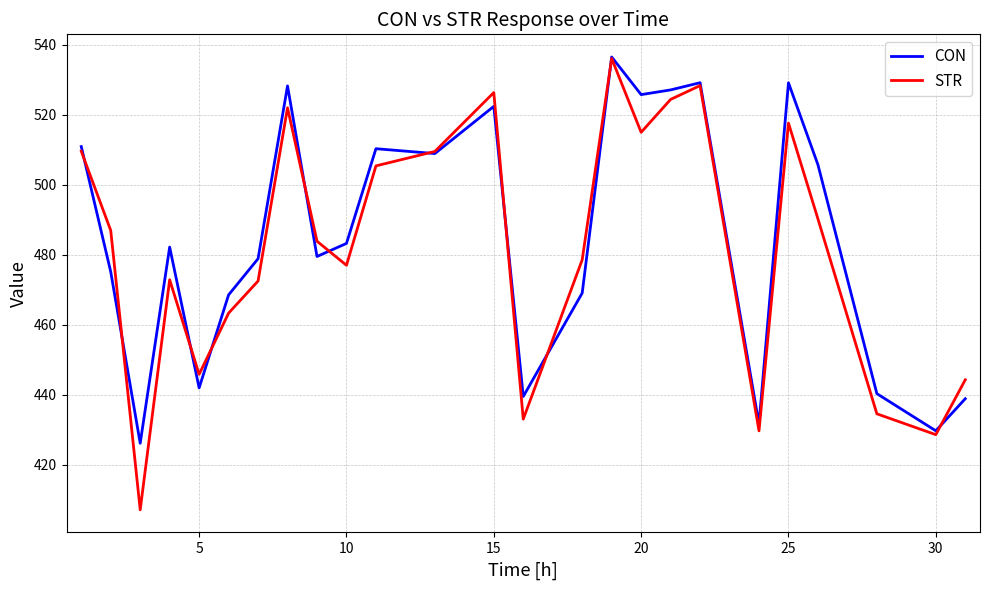

What is the lowest value of the STR series?

407.1